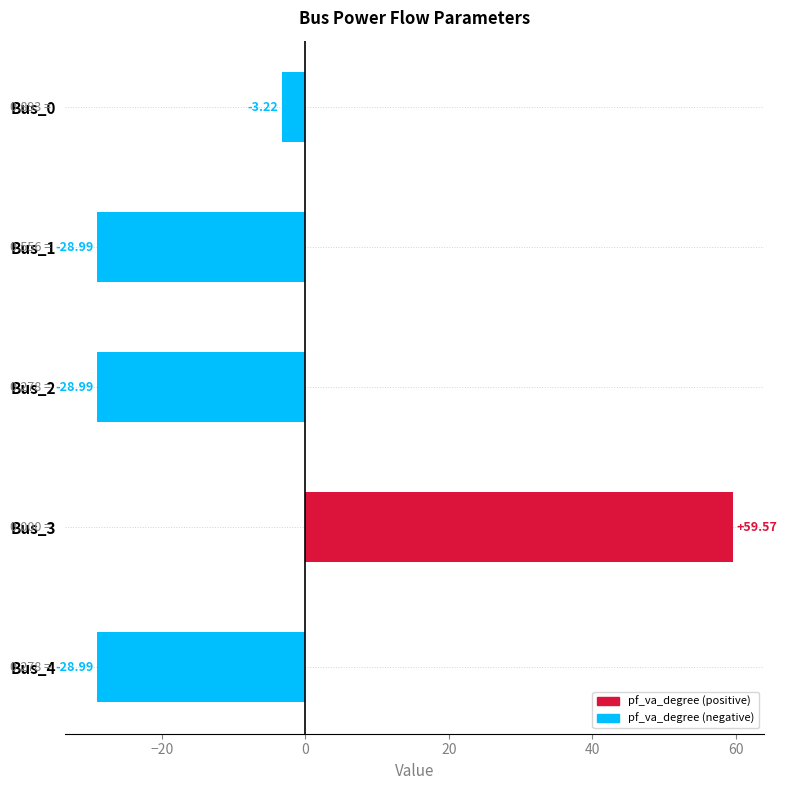

Between Bus_1 and Bus_0, which is larger?

Bus_0